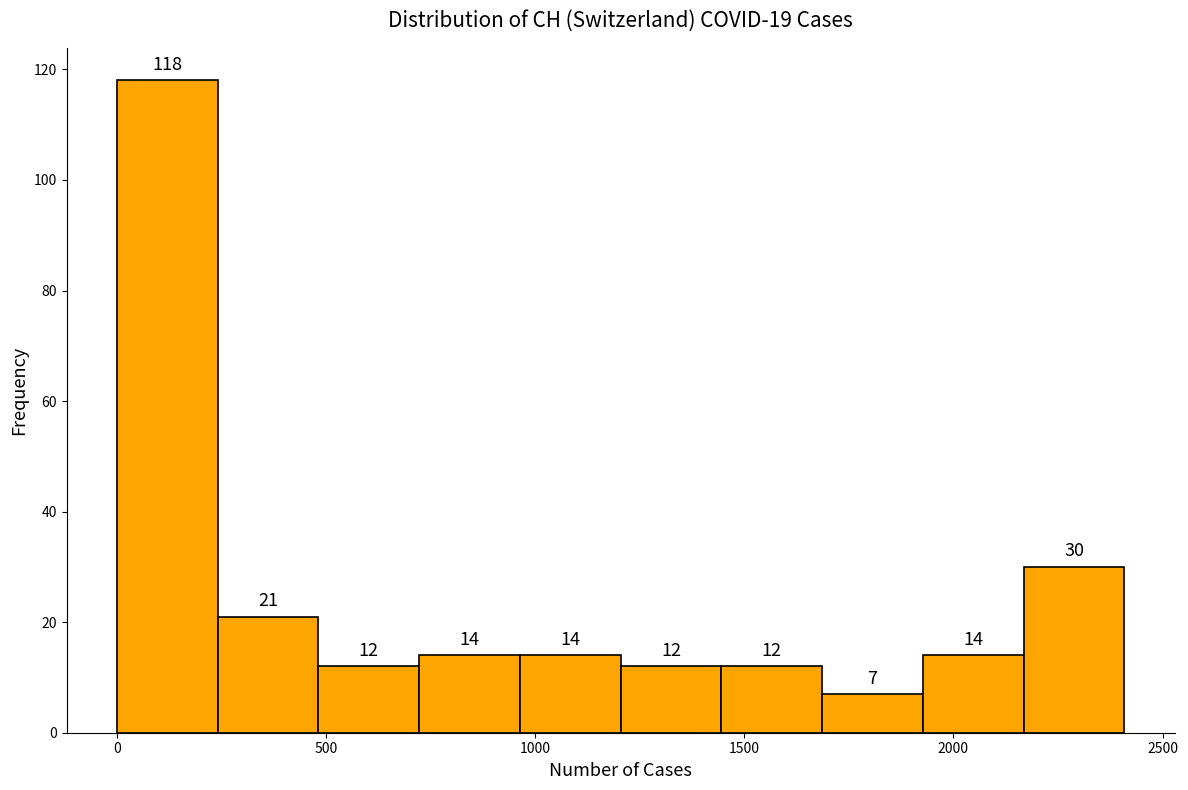

Over which range of the x-axis is the bar tallest?

0 to 250